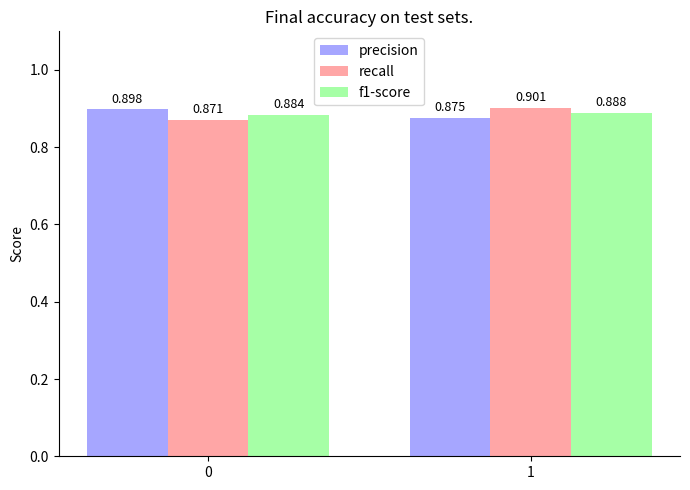

Is the value of f1-score at 0 greater than the value of recall at 0?

Yes